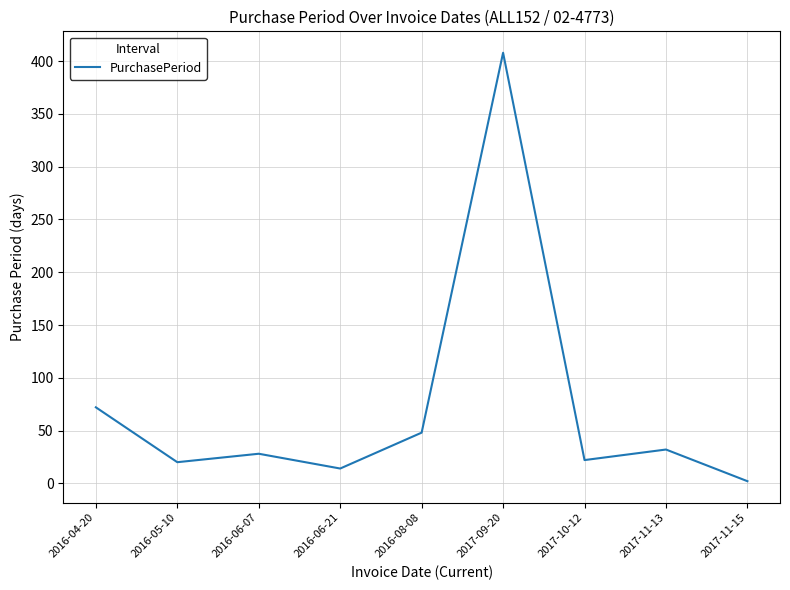

Approximately how many times larger is the value at 2016-06-07 compared to 2016-08-08?

0.6